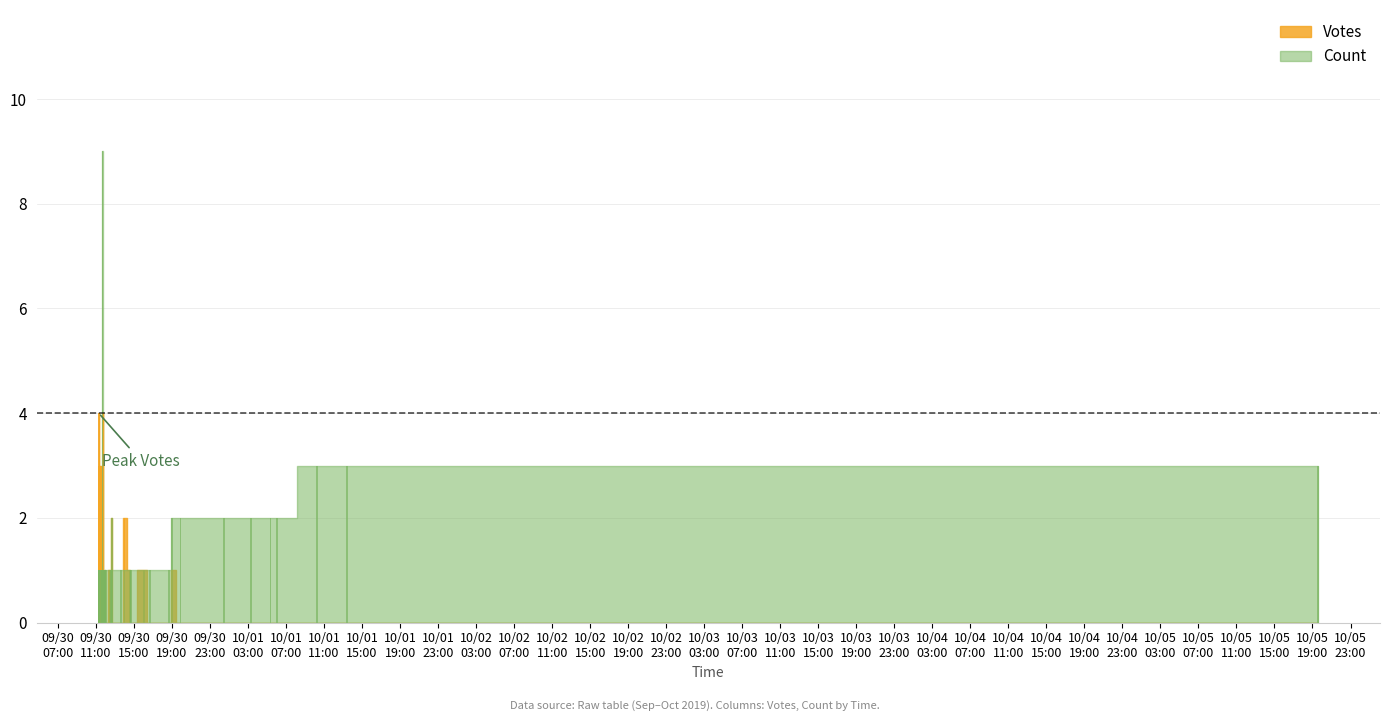

How many bars are there in total?

74